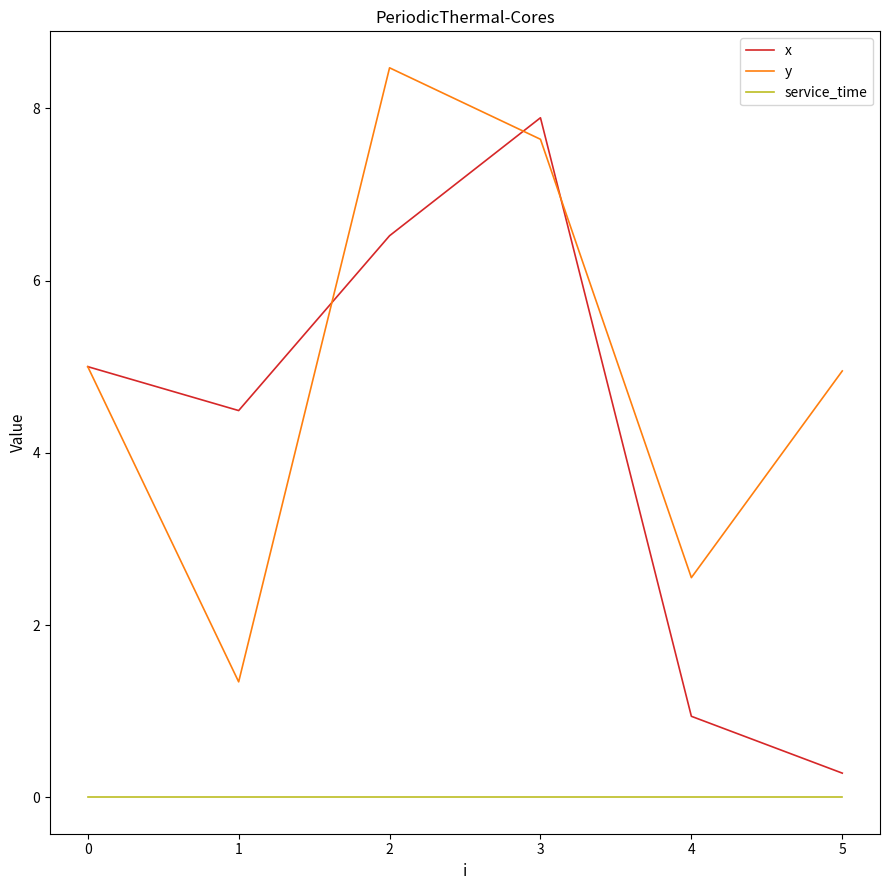

True or false: service_time and x cross at least once.

False